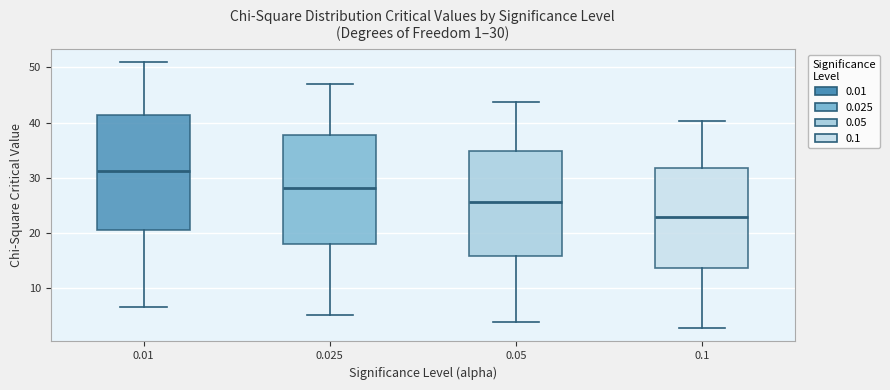

Which box's median line is the highest?

0.01